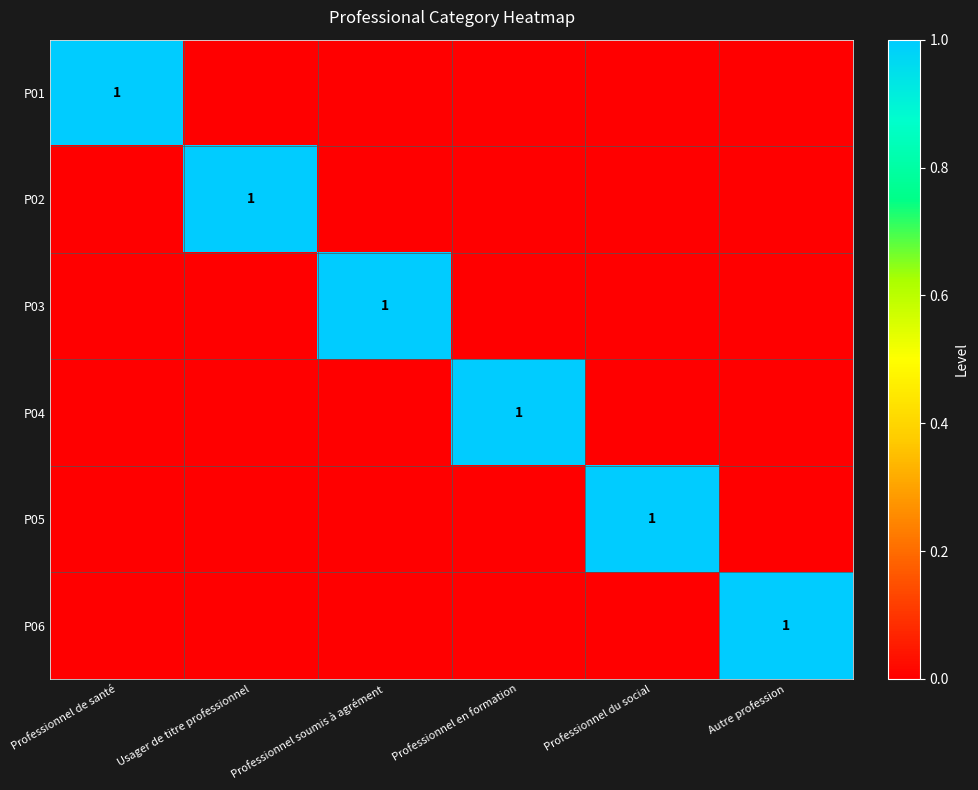

The P01 series shows 1 at Professionnel de santé. True or false?

True